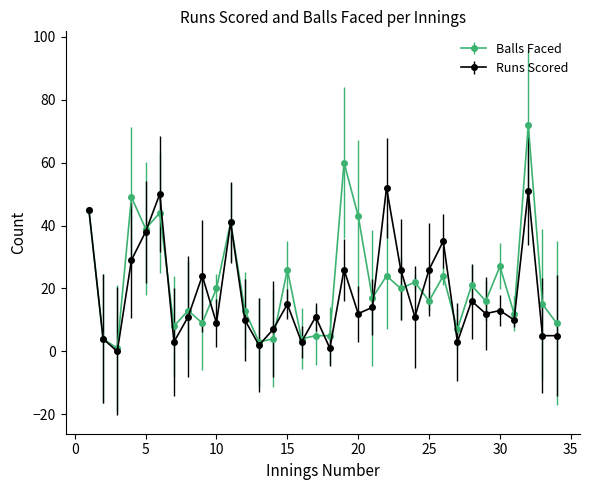

True or false: Runs Scored has more than 1 points higher than both neighbors.

True